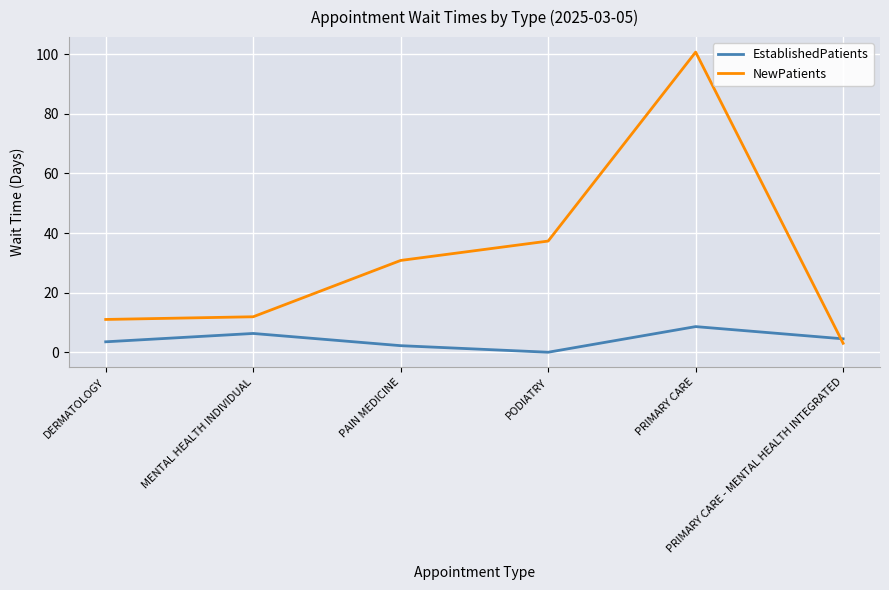

Reading right to left, extract all data points from this chart.

EstablishedPatients: 4.5	8.6	0.0	2.2	6.3	3.5
NewPatients: 3.0	100.7	37.3	30.8	11.9	11.0